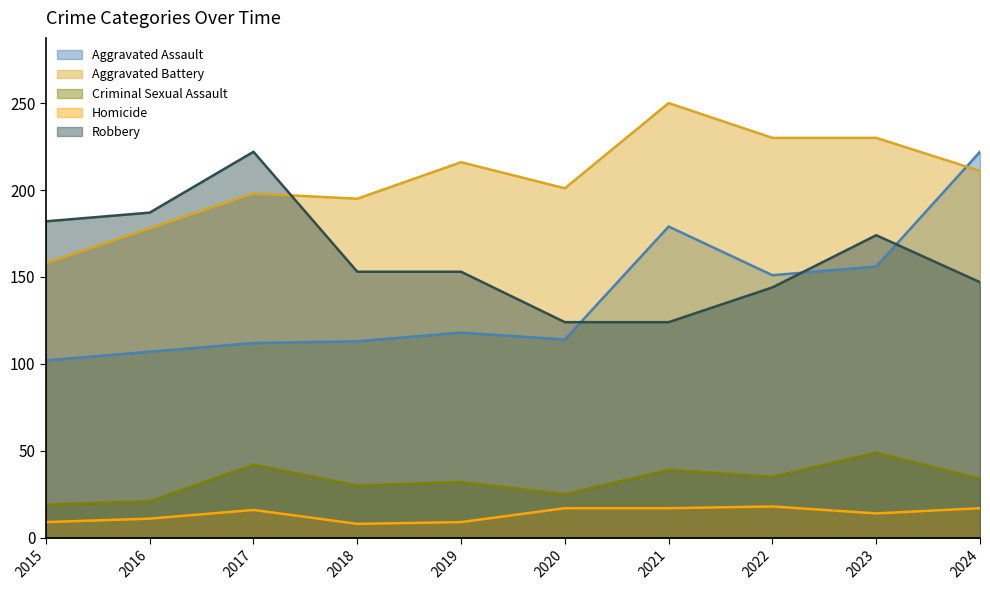

What is the minimum value shown in the chart?

8